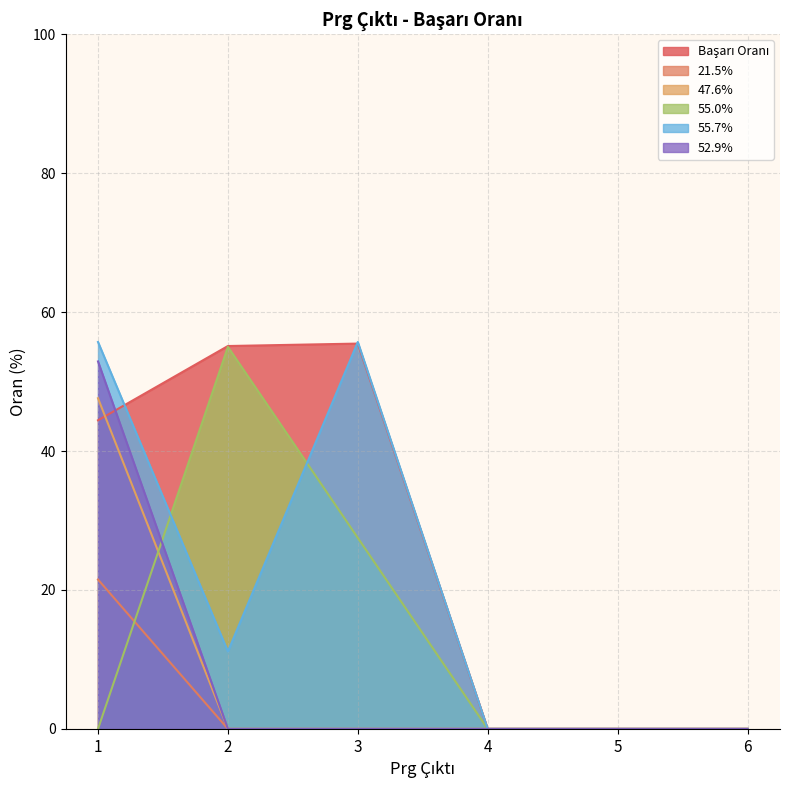

How many lines are shown in the chart?

6